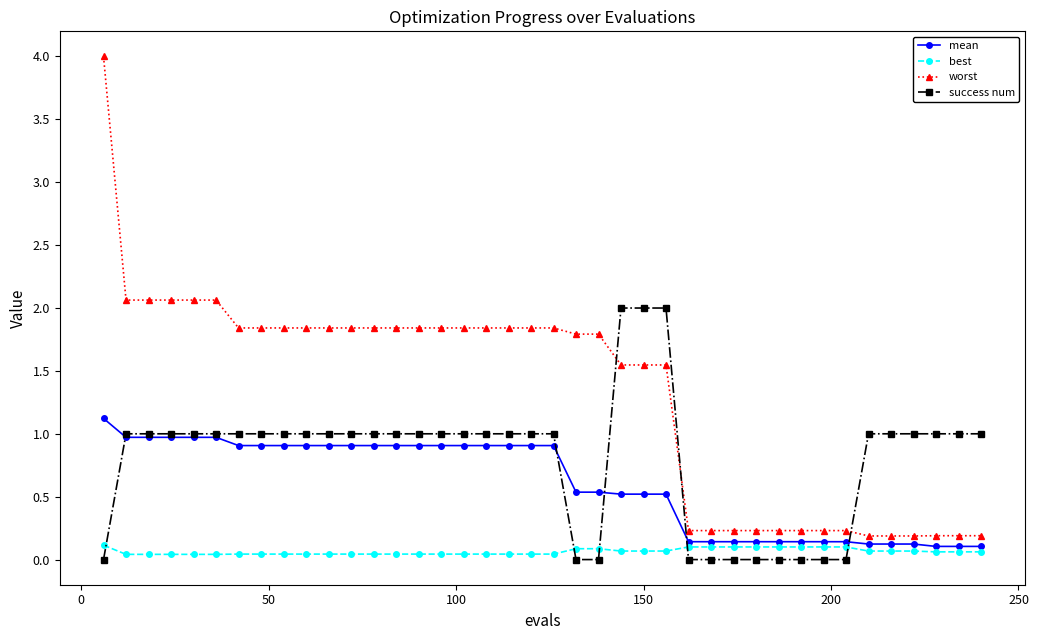

Which series has the largest range (max minus min)?

worst